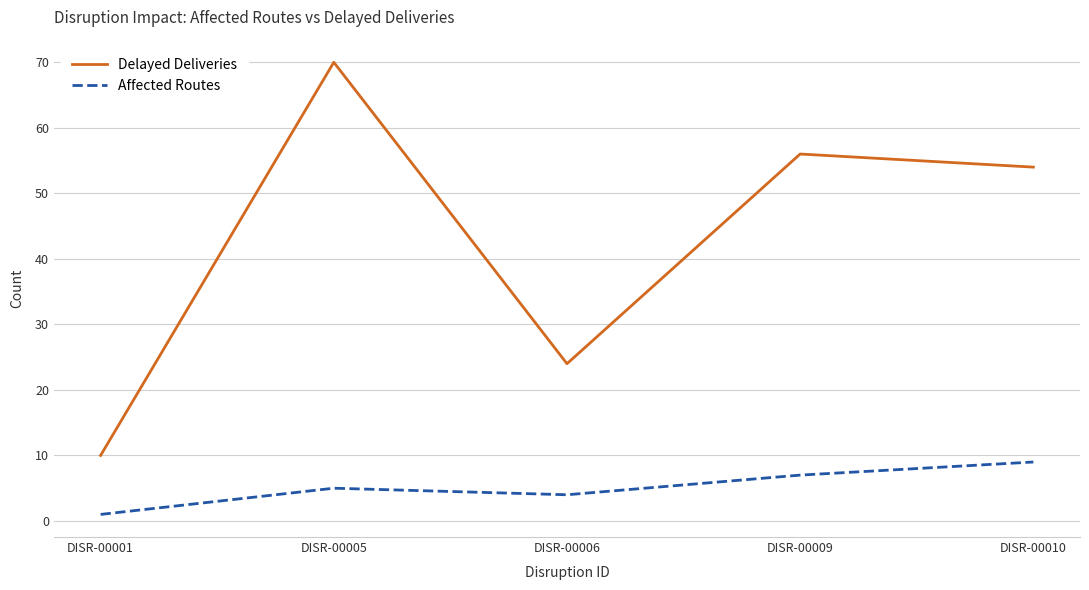

At which label does Affected Routes reach its minimum?

DISR-00001